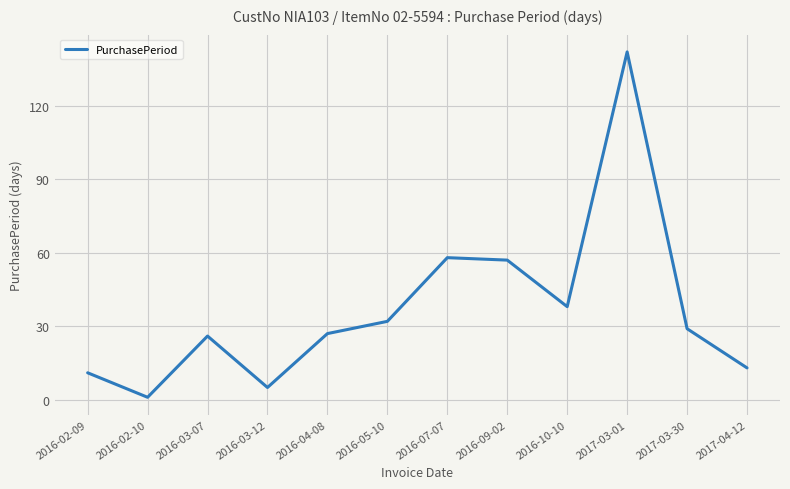

What is the average value?

37